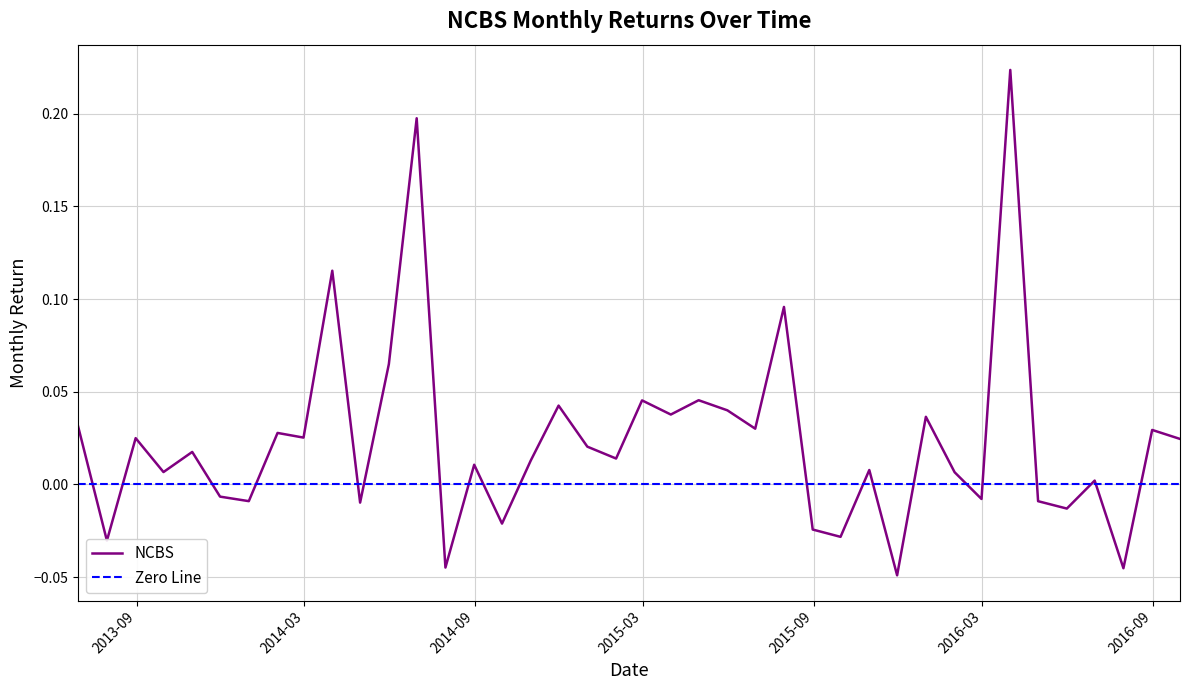

True or false: the data shows 0.0 at 2014-01-31.

True